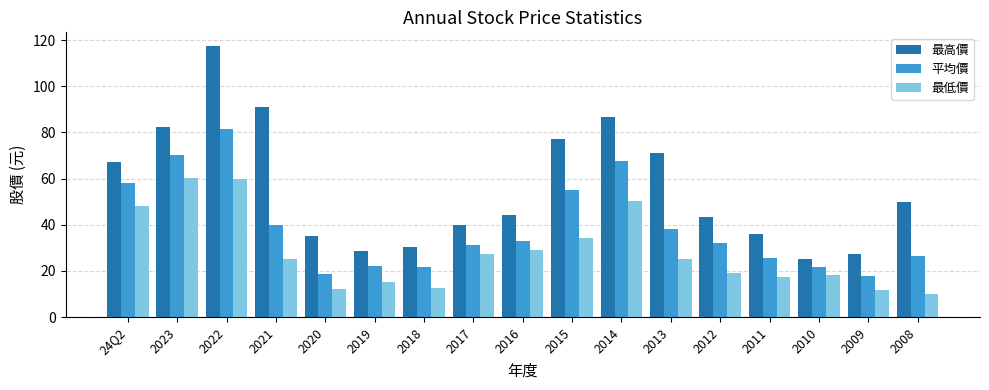

How many distinct data groups are displayed?

3